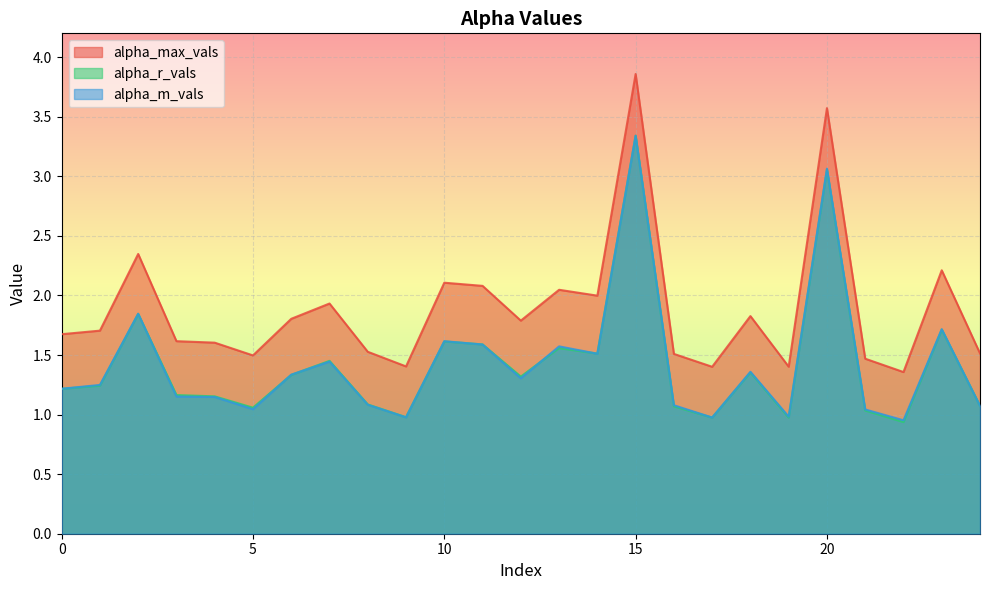

True or false: alpha_m_vals and alpha_max_vals intersect in this chart.

False